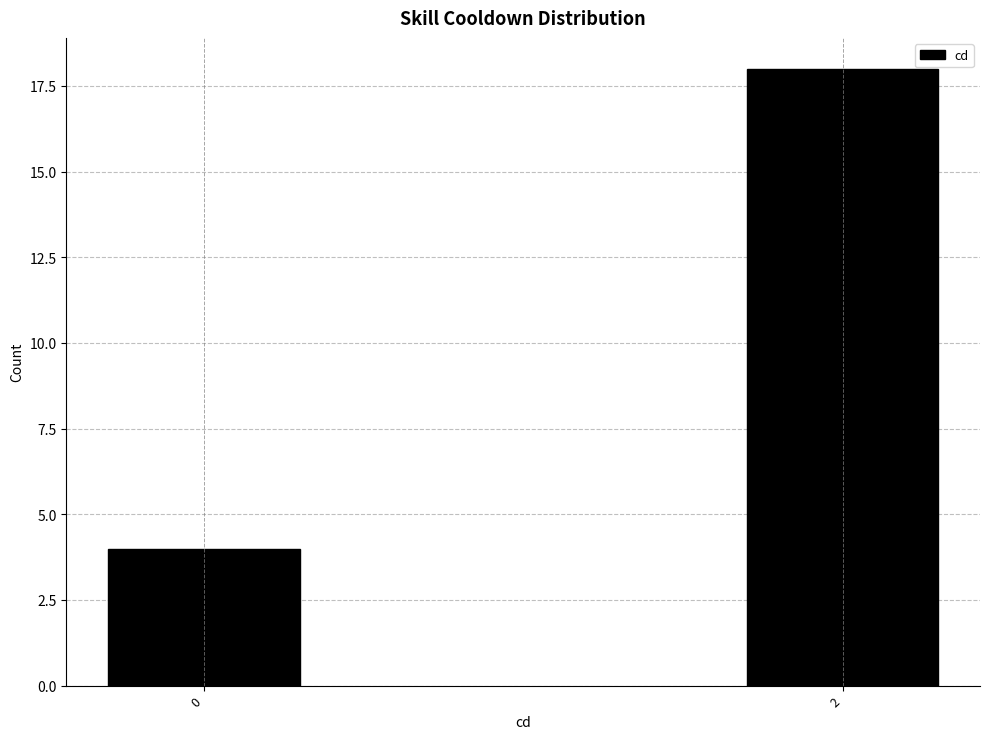

Reading right to left, what are all the values shown in this chart?

18	4